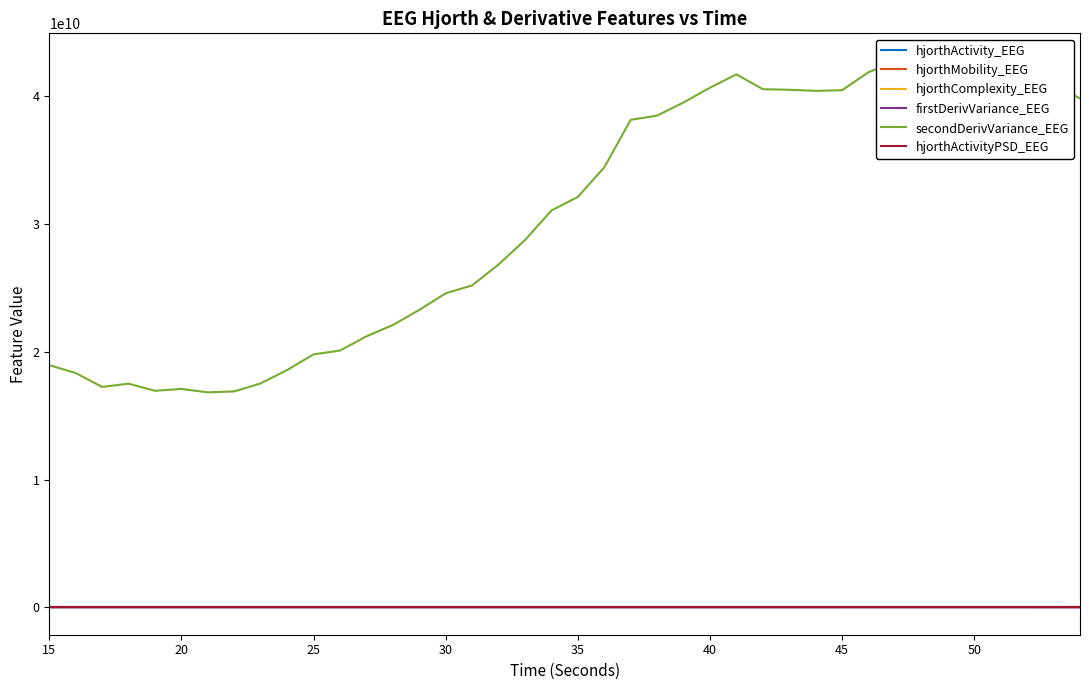

True or false: hjorthActivityPSD_EEG and hjorthActivity_EEG cross at least once.

False